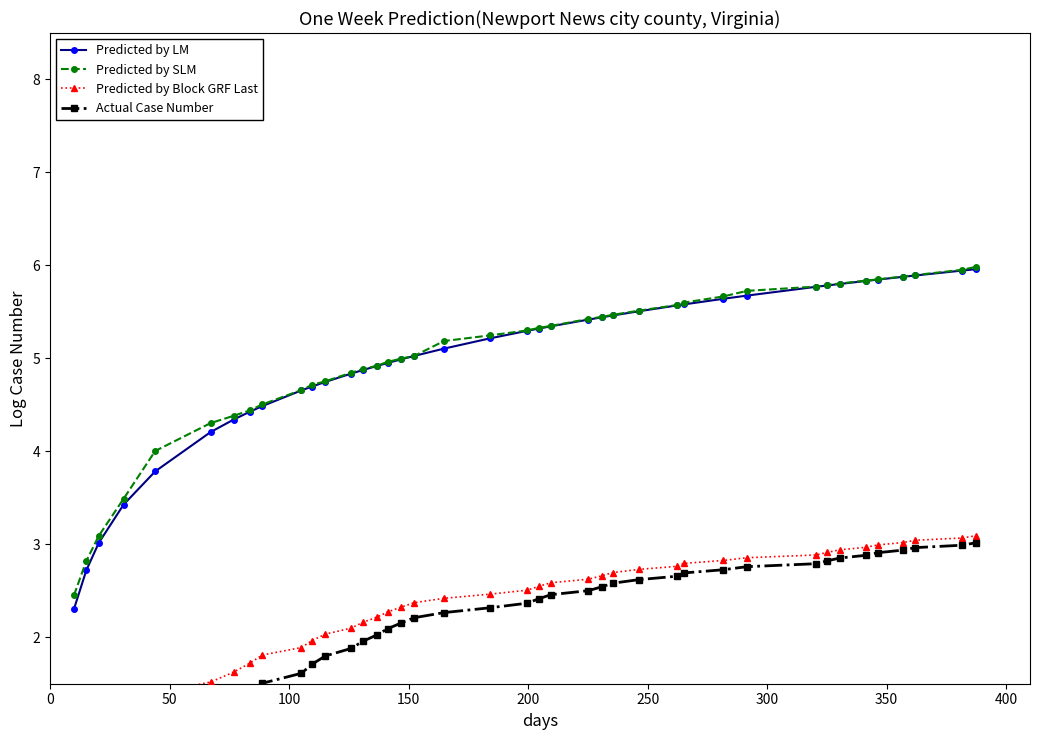

What is the lowest value of the Predicted by LM series?

2.3